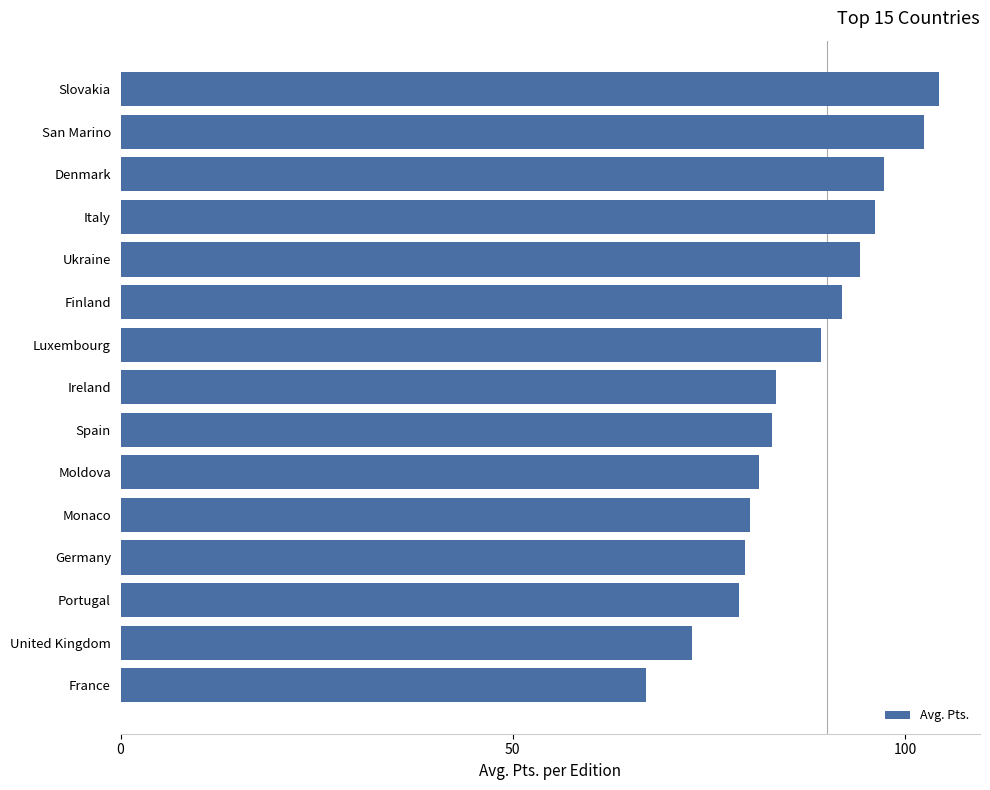

The chart shows a value of 83.6 at Ireland. True or false?

True